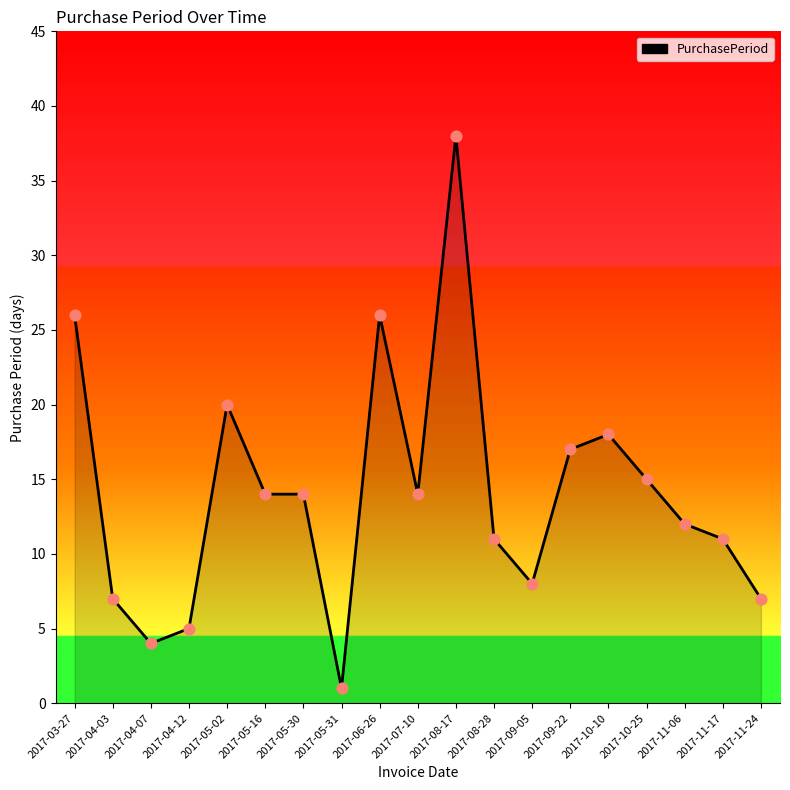

Which has a higher value, 2017-10-25 or 2017-05-31?

2017-10-25